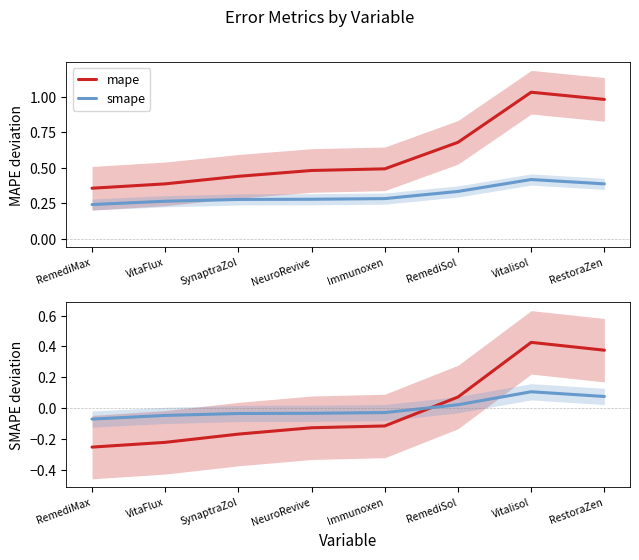

True or false: smape (centered) has more than 1 interior local peaks.

False